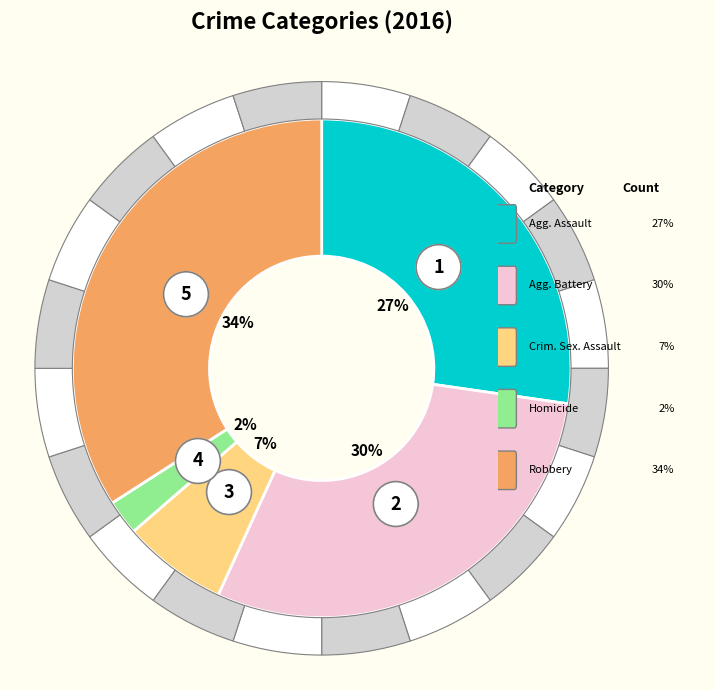

What percentage do Aggravated Assault and Aggravated Battery together represent?

56.8%